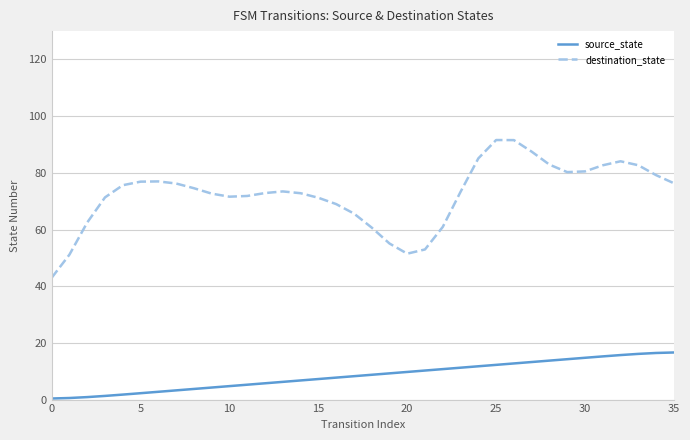

What is the greatest value displayed?

91.6